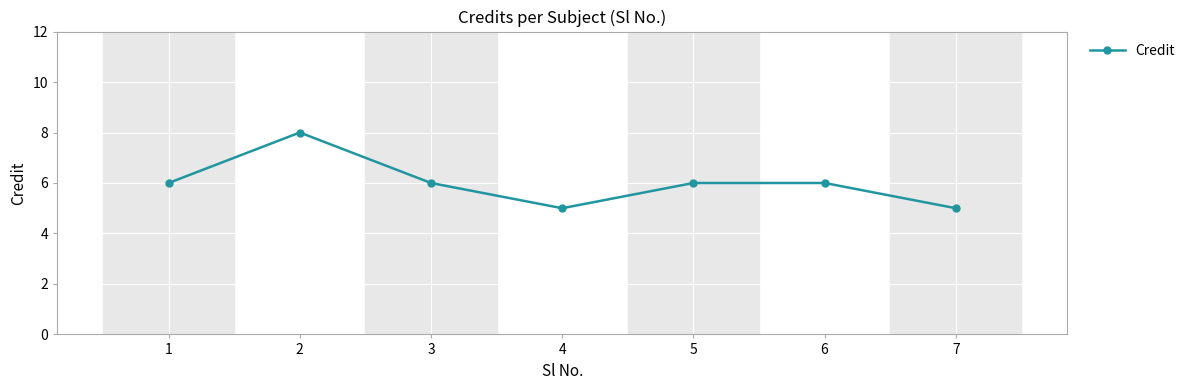

What is the greatest value displayed?

8